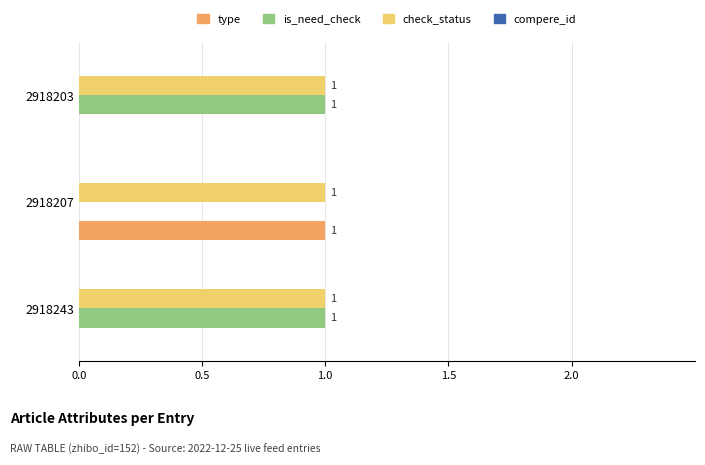

Is the value of type at 2918243 greater than the value of is_need_check at 2918243?

No